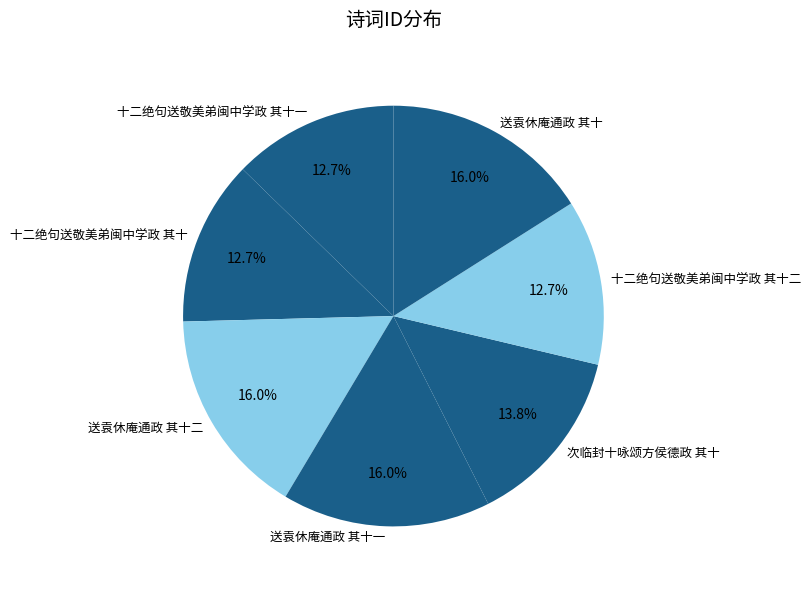

True or false: 送袁休庵通政 其十一 accounts for 5% of the total.

False